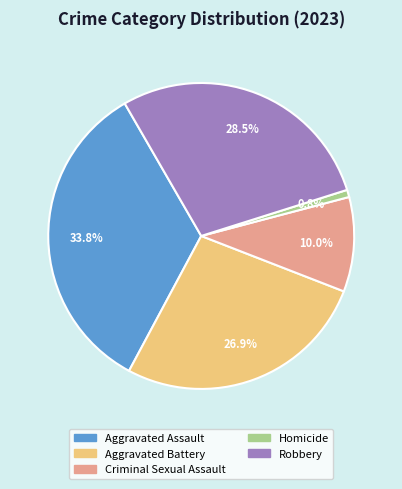

Does any single category account for the majority?

No